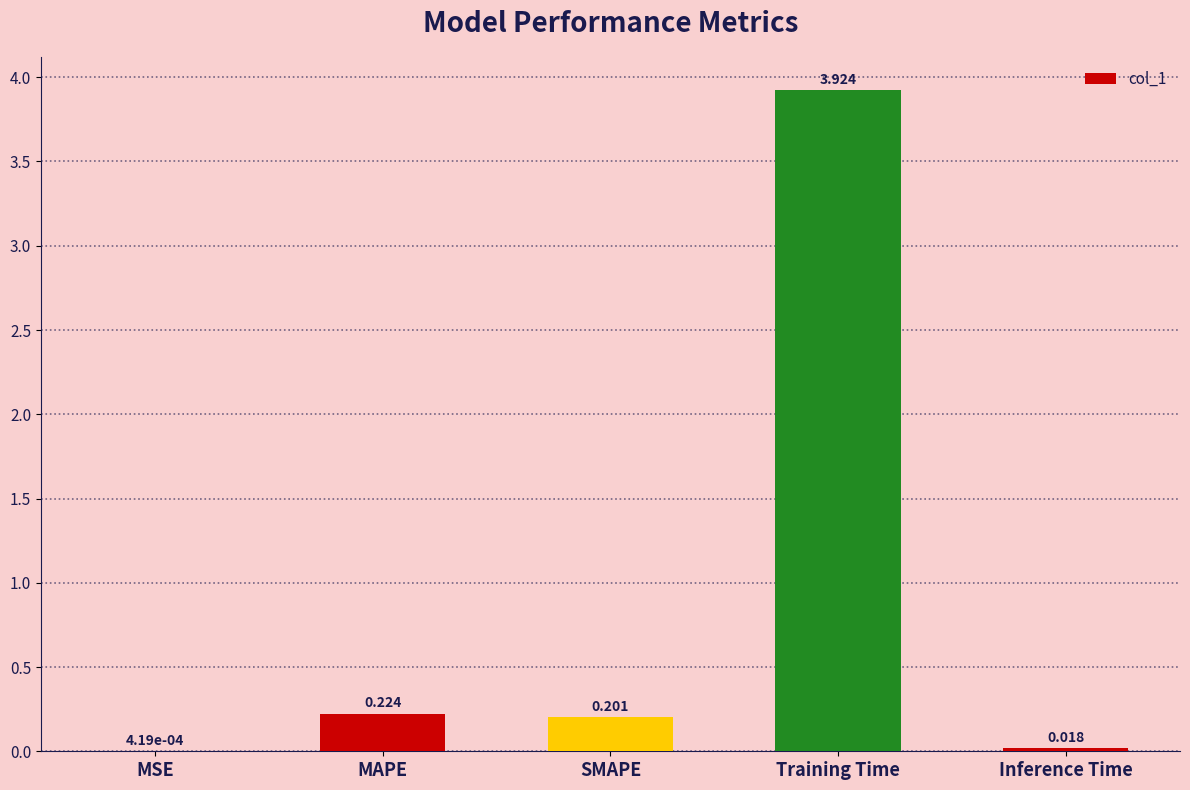

Count the number of data series in this chart.

1